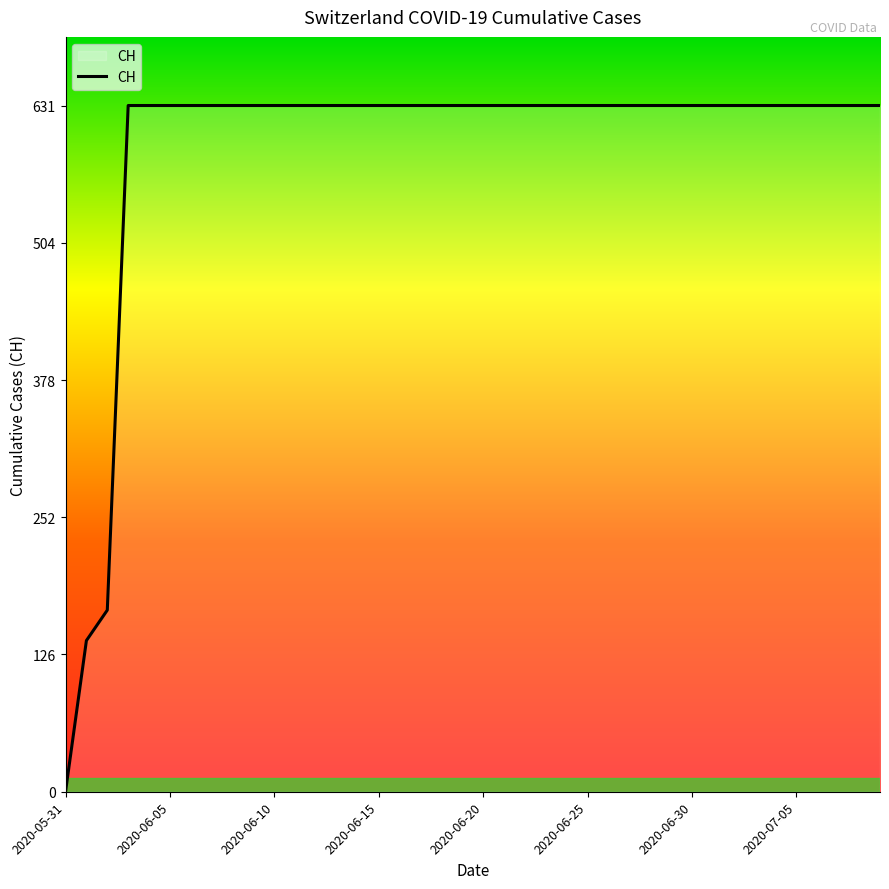

How many distinct data groups are displayed?

1